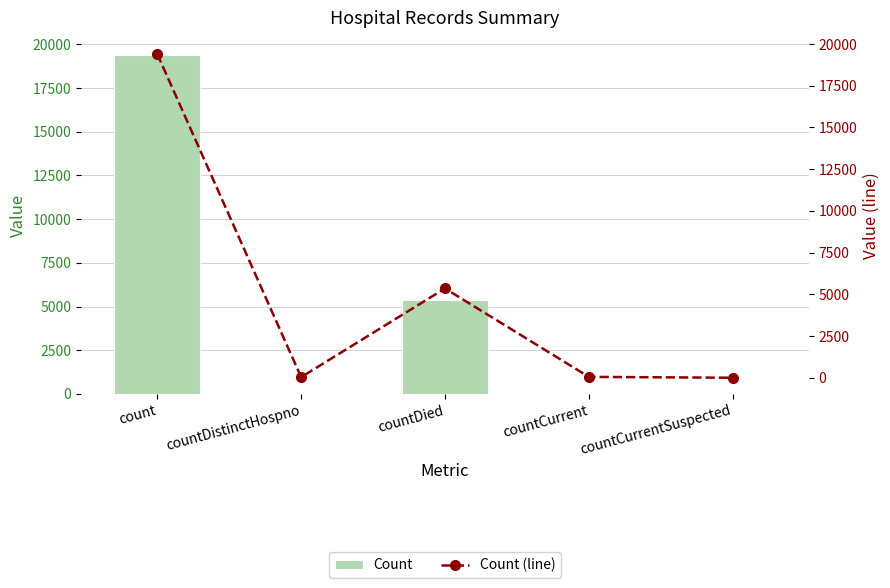

Does the chart contain stacked bars?

No